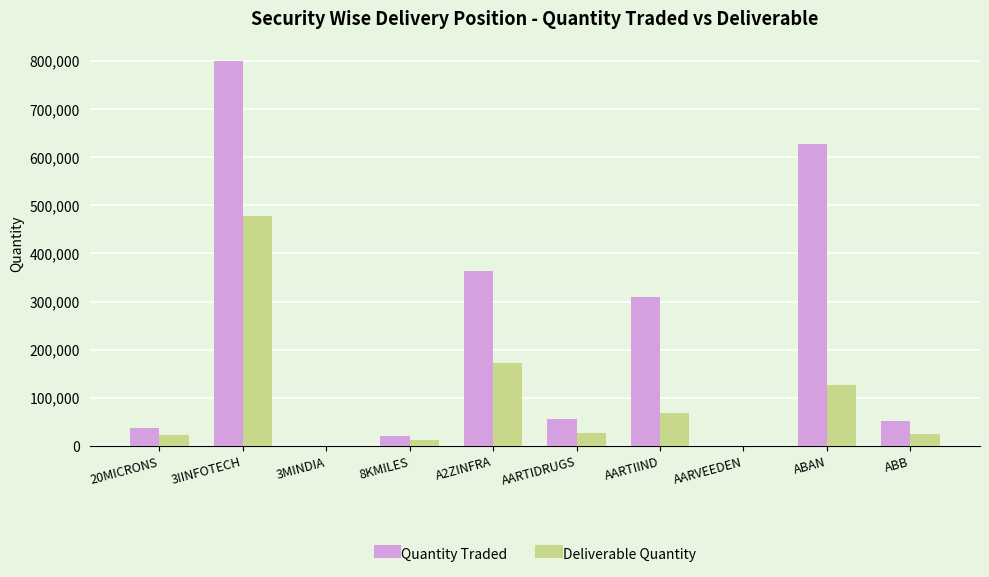

At which category is the sum across all series the highest?

3IINFOTECH